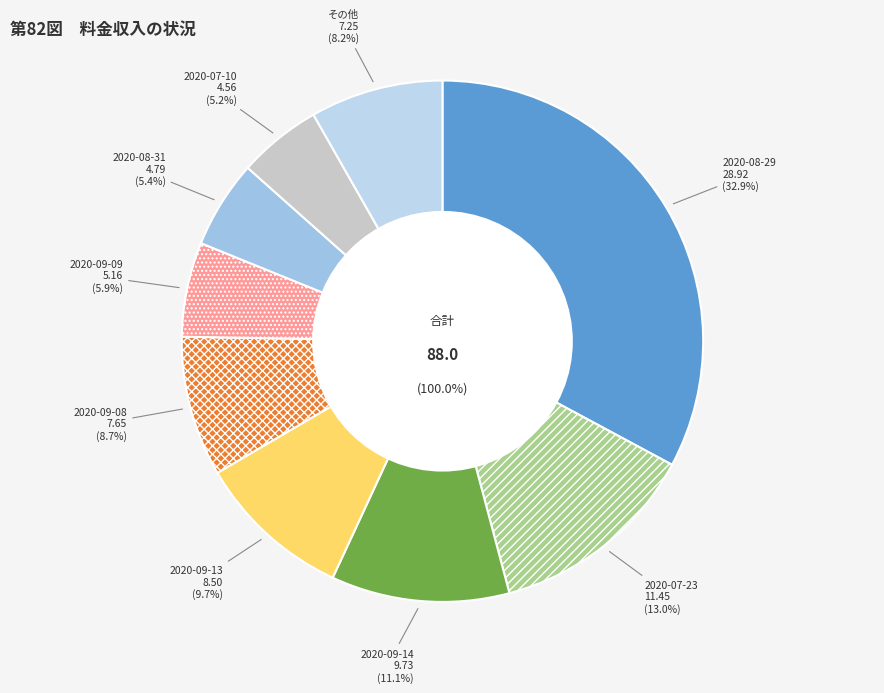

Which slice is the largest?

2020-08-29